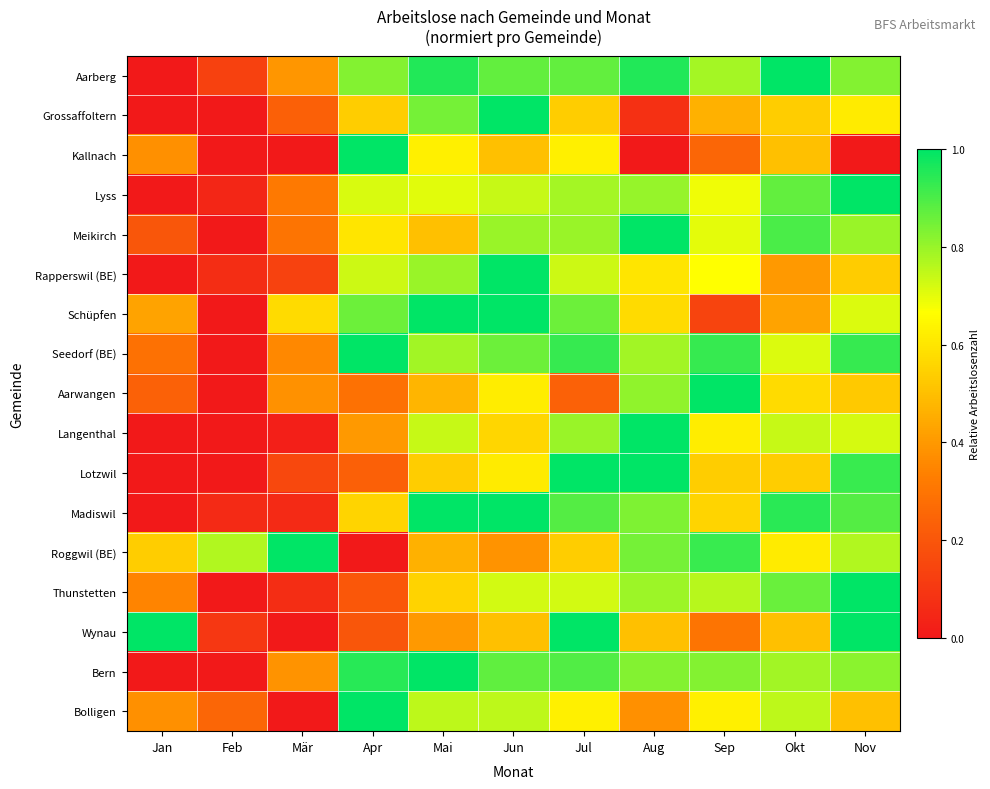

At how many categories does at least one series exceed 0?

11